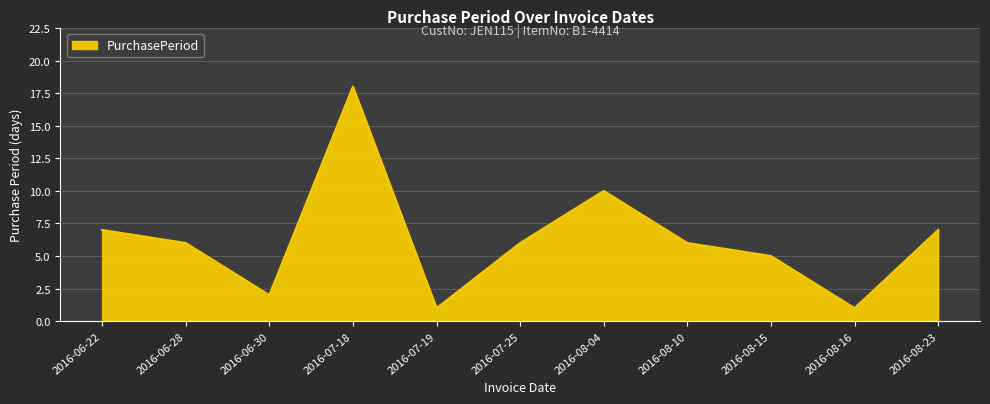

Approximately how many times larger is the value at 2016-07-19 compared to 2016-08-04?

0.1